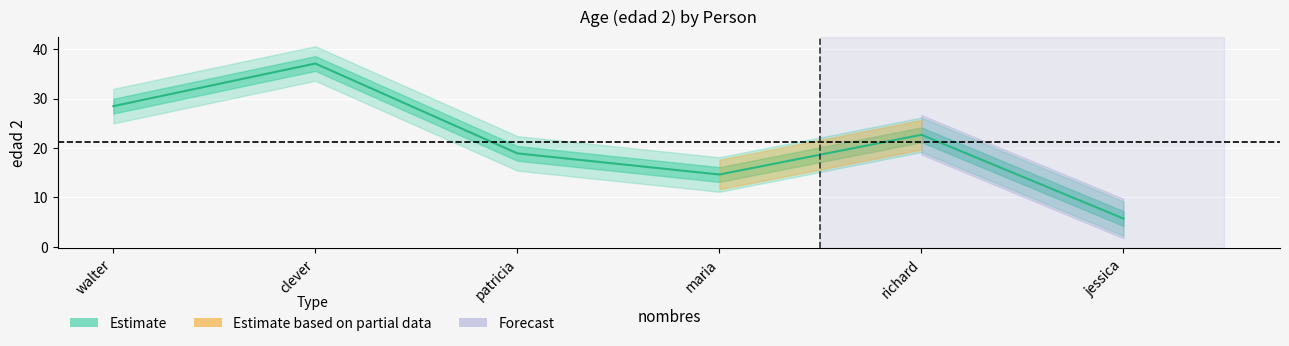

Read the value at walter.

28.5